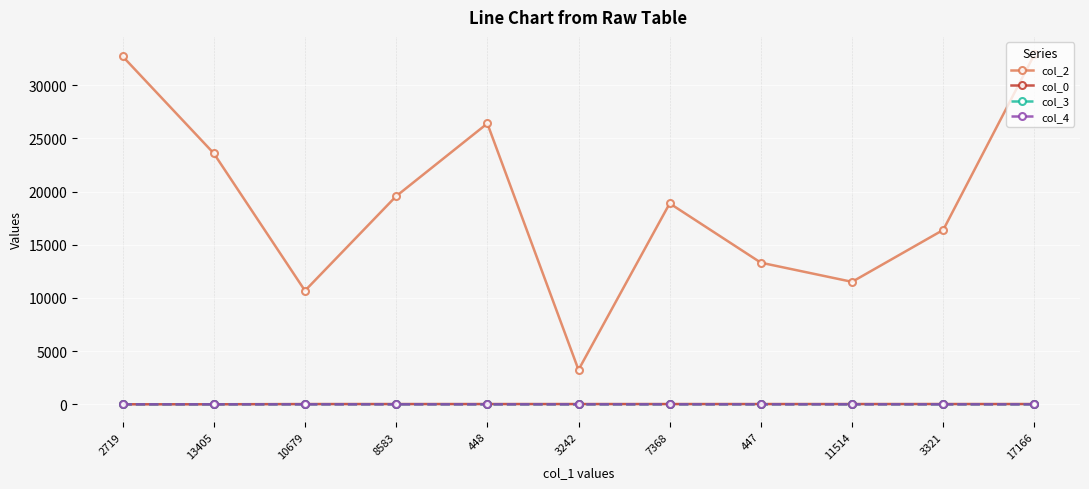

Between 2719 and 7368, which series saw the biggest shift?

col_2